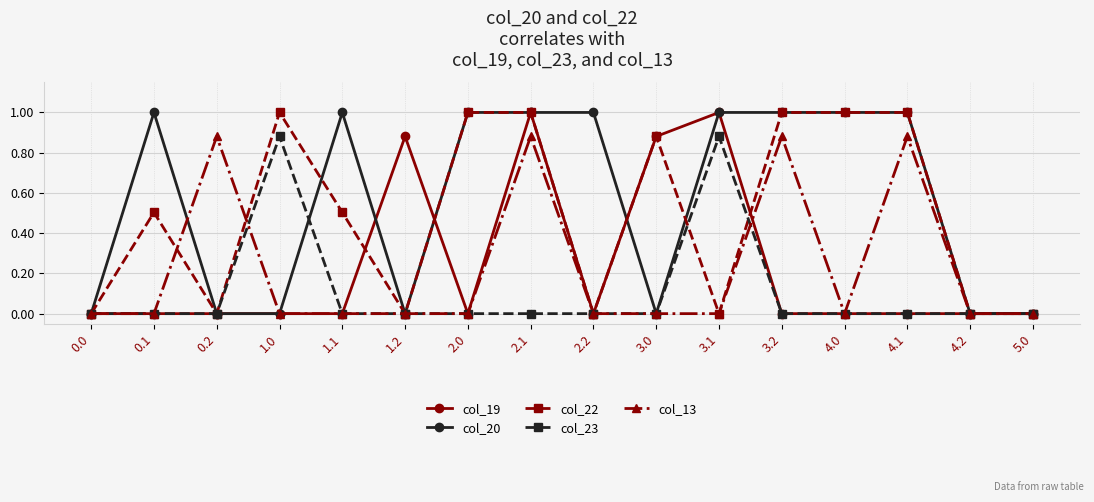

What is the sum of all col_19 values?

3.8